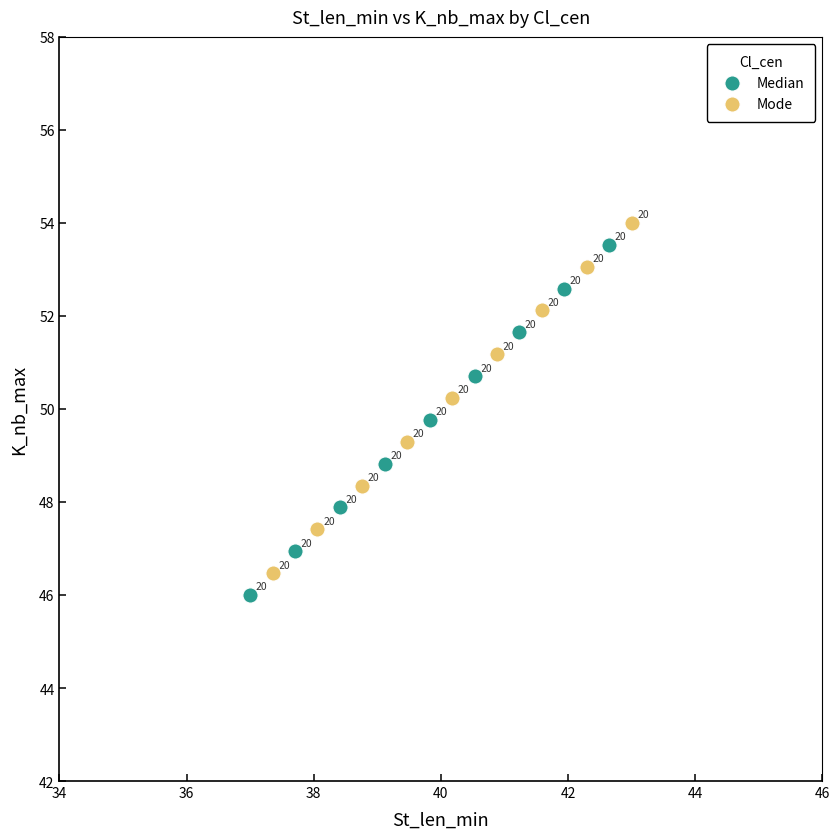

Which series reaches the minimum Y coordinate?

Median